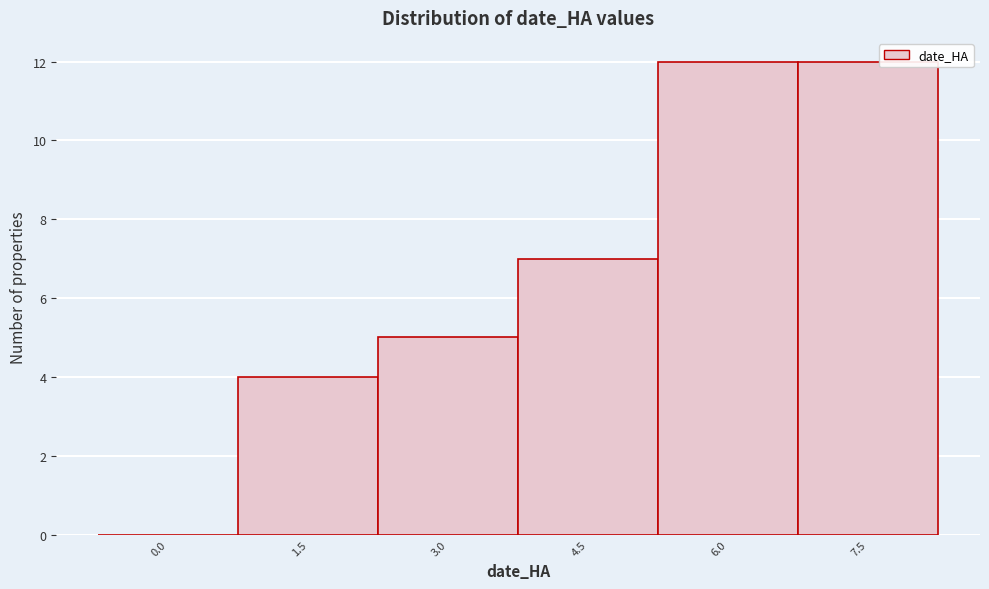

Reading left to right, transcribe all the data shown in this chart.

0.0=0	1.5=4	3.0=5	4.5=7	6.0=12	7.5=12